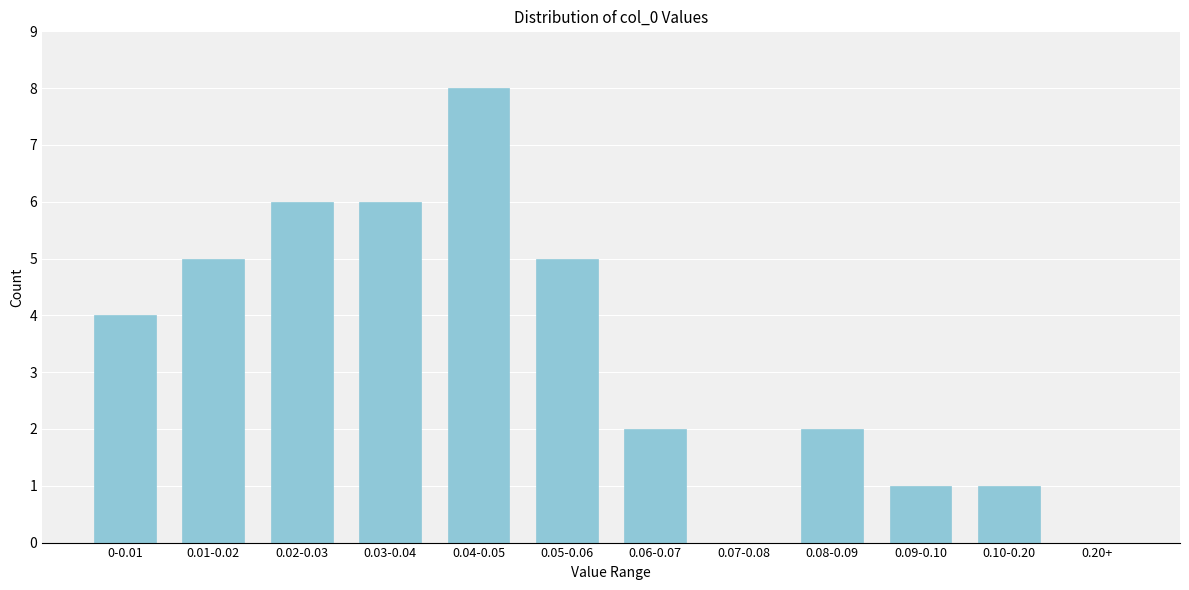

Reading right to left, list all the values displayed in this chart.

0.20+=0	0.10-0.20=1	0.09-0.10=1	0.08-0.09=2	0.07-0.08=0	0.06-0.07=2	0.05-0.06=5	0.04-0.05=8	0.03-0.04=6	0.02-0.03=6	0.01-0.02=5	0-0.01=4